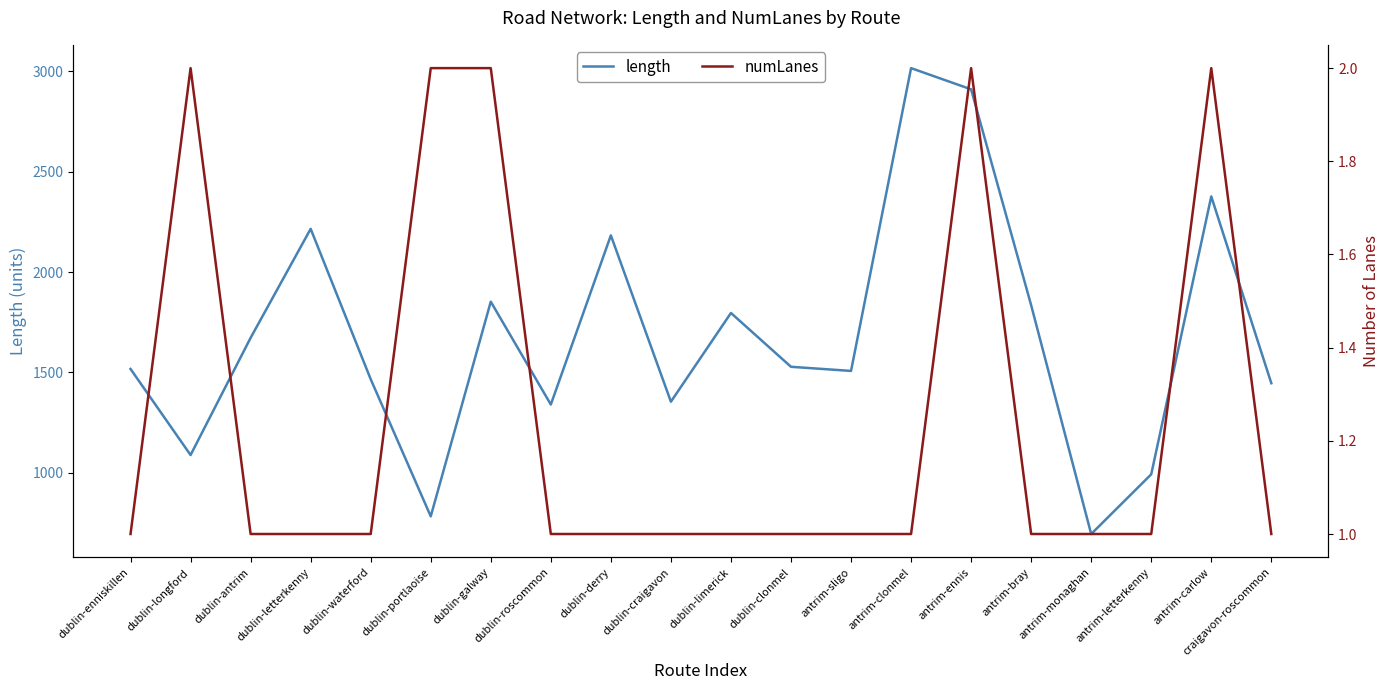

Which label corresponds to the smallest value in the chart?

dublin-enniskillen